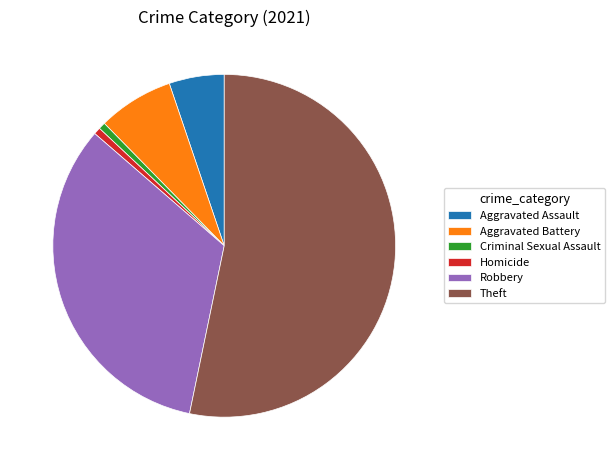

Does any single category account for the majority?

Yes